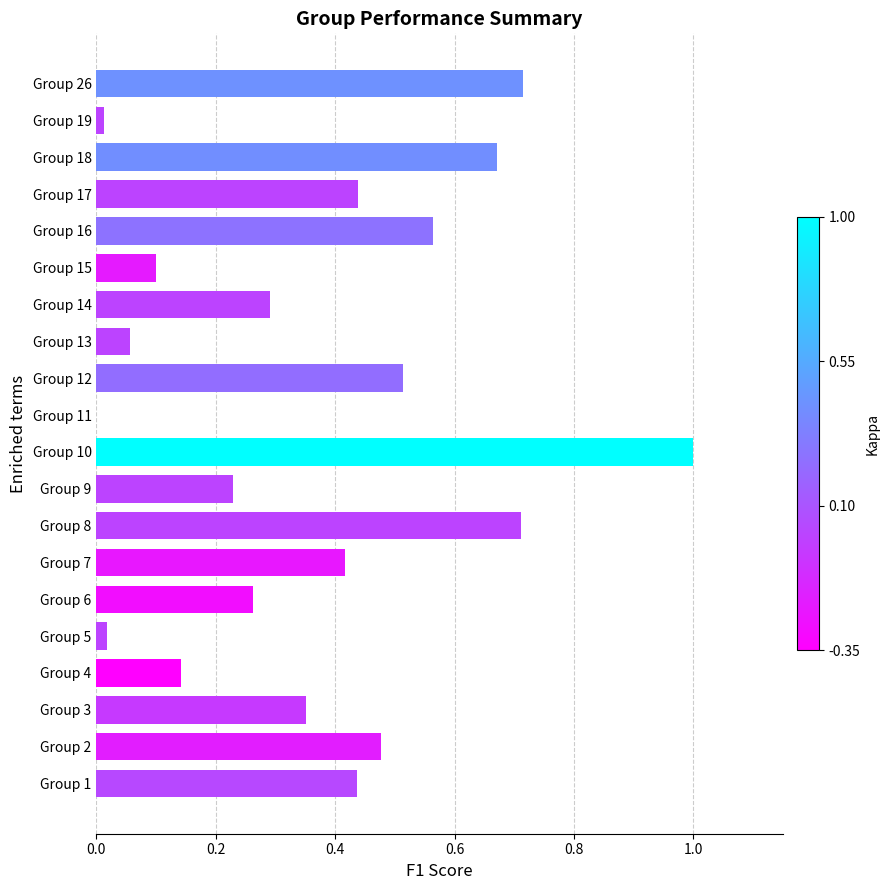

Which has a higher value, Group 7 or Group 10?

Group 10